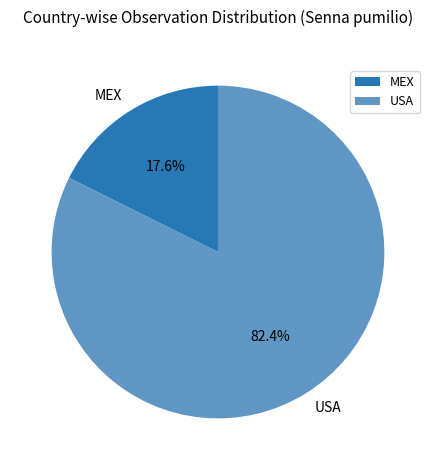

What percentage is the USA slice, to the nearest percent?

82%